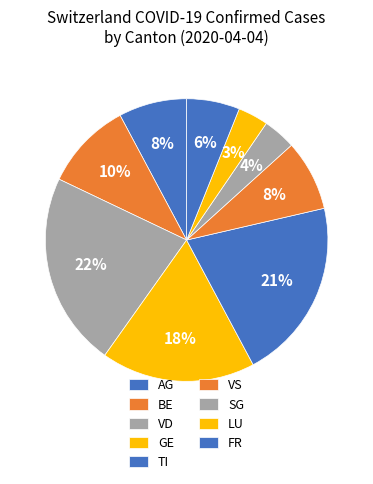

What percentage do LU and BE together represent?

13.3%